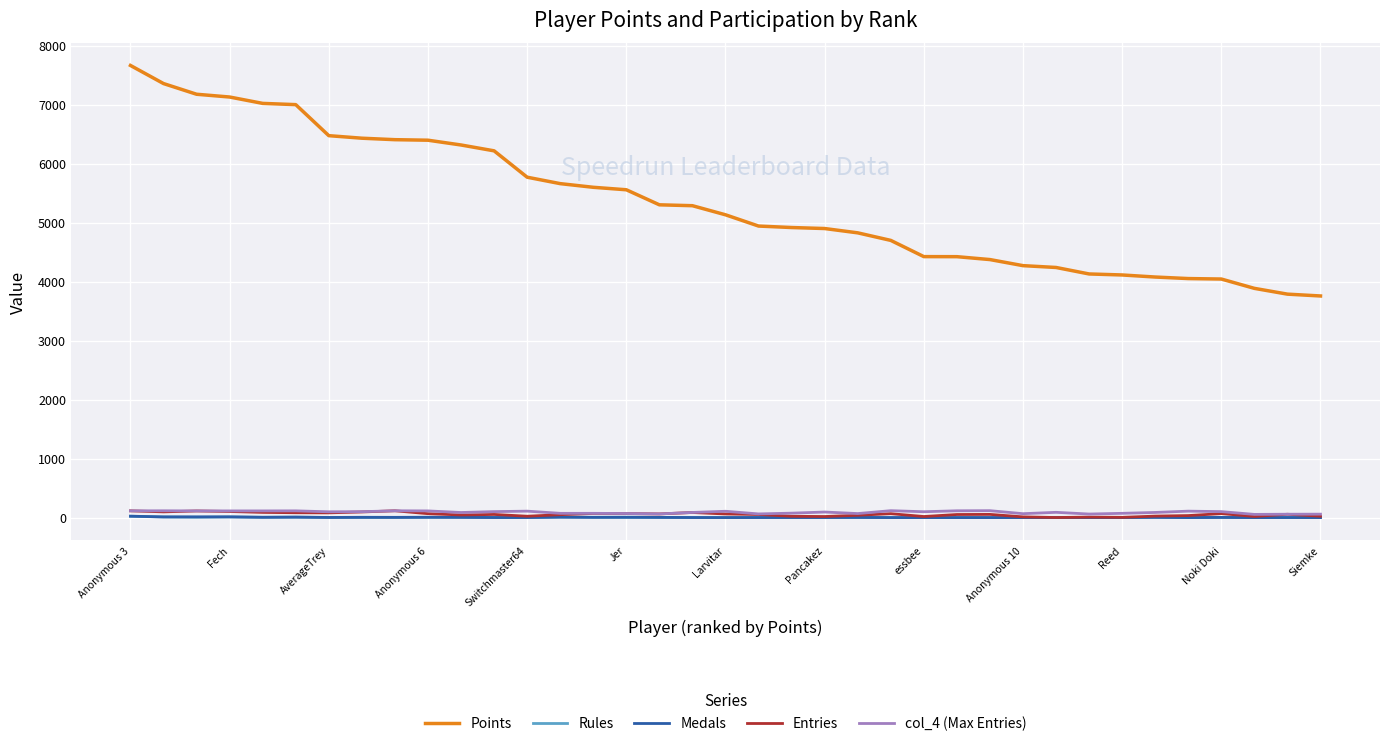

Does the chart display data point markers on the line(s)?

No